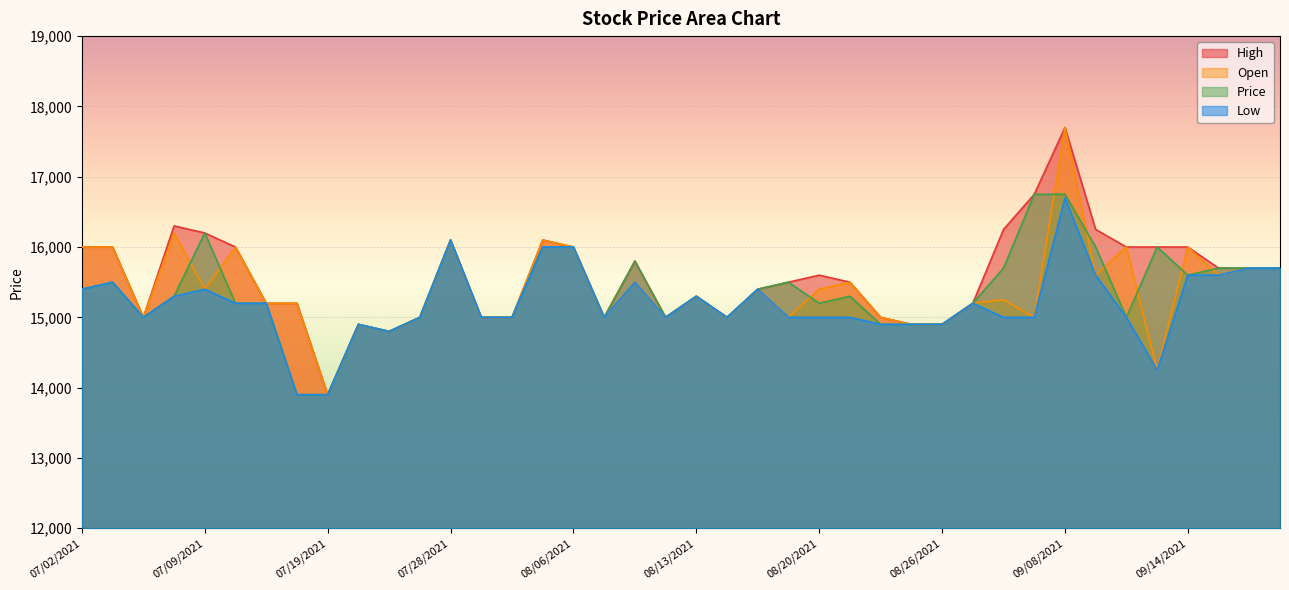

True or false: High and Open cross at least once.

False